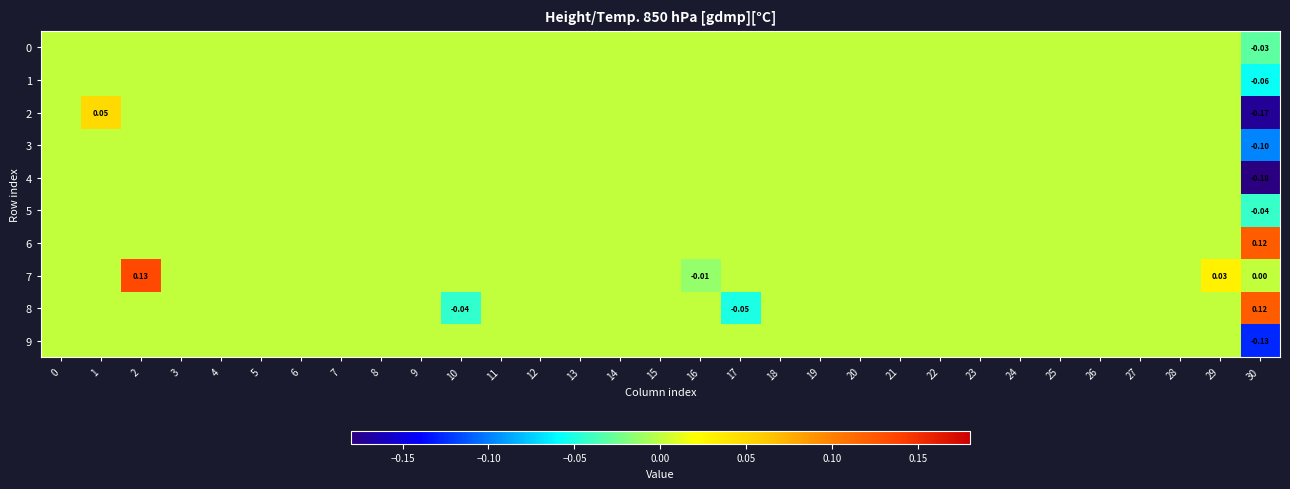

Which series has the largest total across all categories?

7